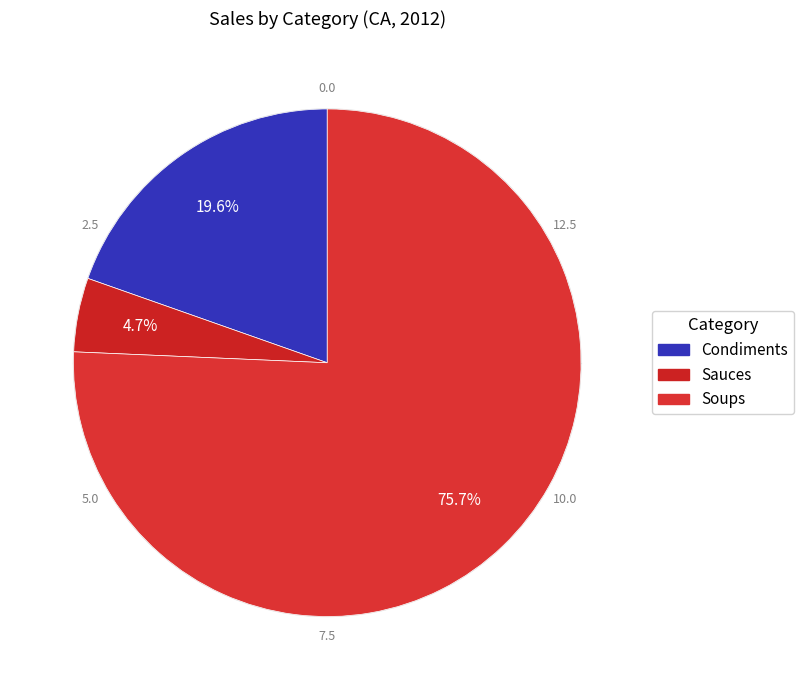

What percentage is the Condiments slice, to the nearest percent?

20%